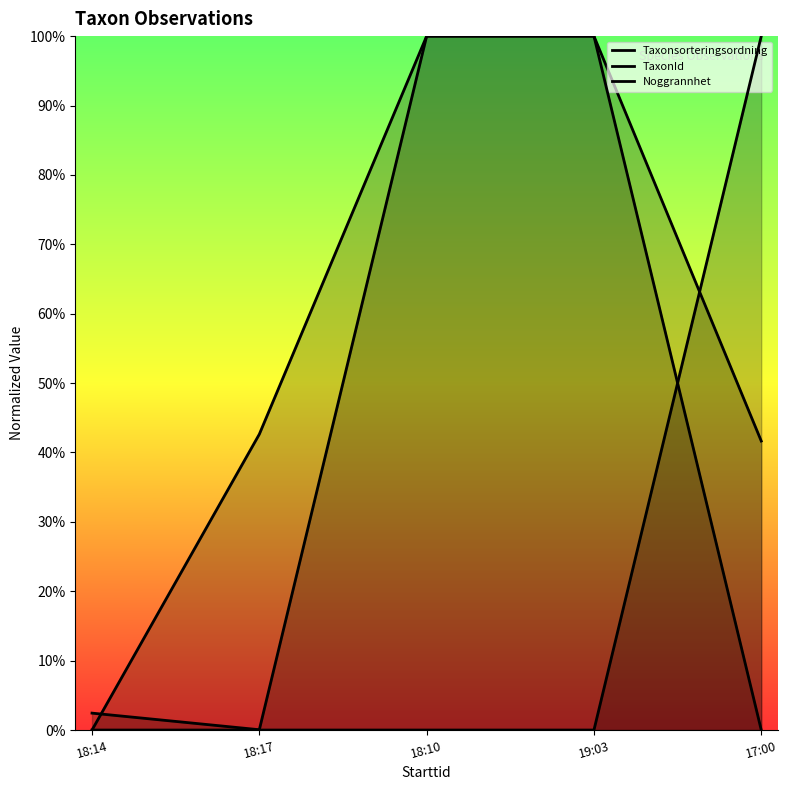

Rank the series by their average value, from highest to lowest.

Taxonsorteringsordning, TaxonId, Noggrannhet